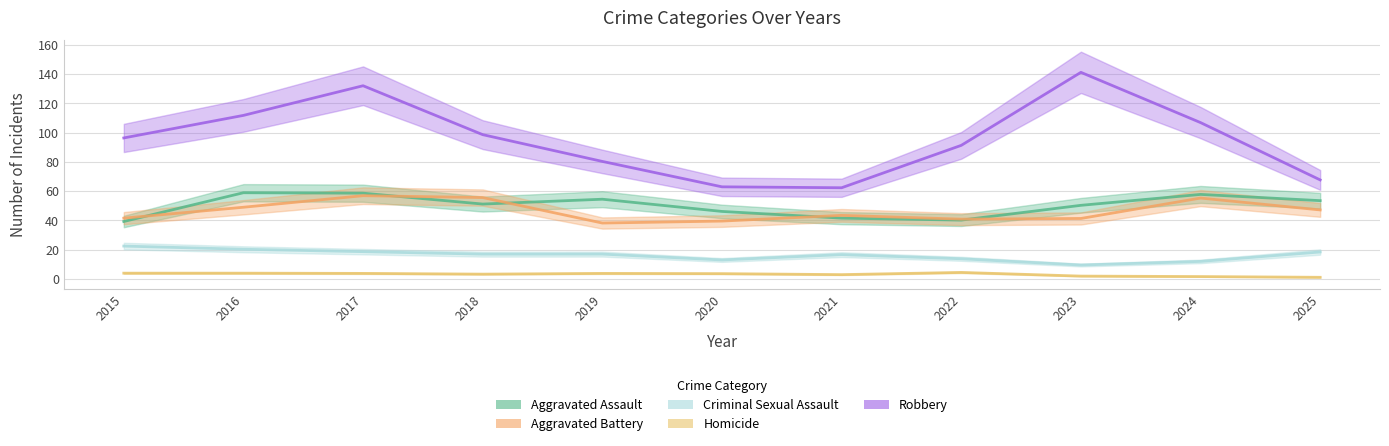

Between 2023 and 2017, which is larger?

2017